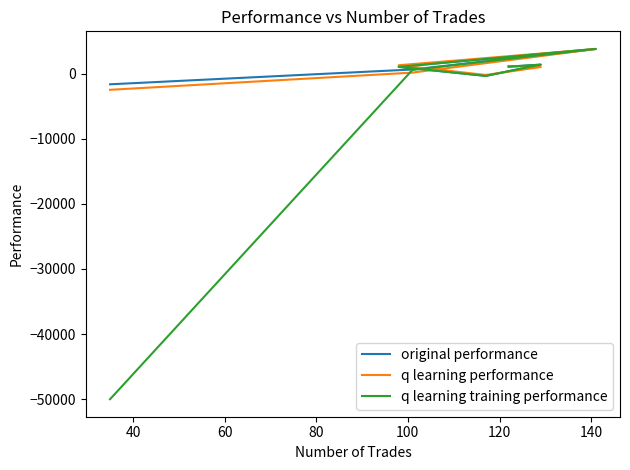

How many lines are shown in the chart?

3